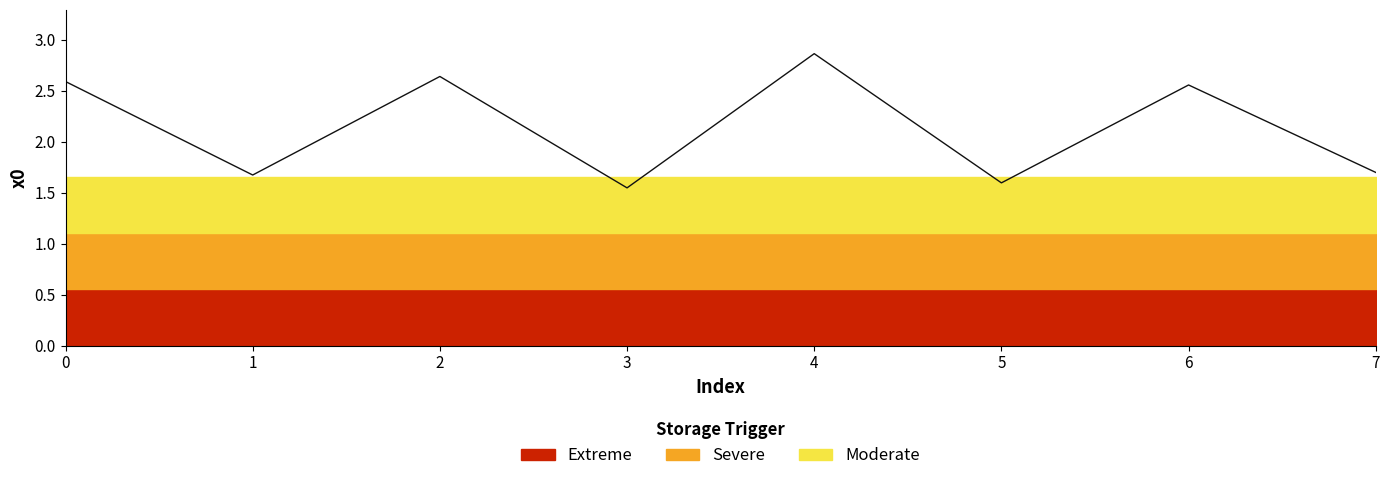

Rank the categories by value from lowest to highest.

3, 5, 1, 7, 6, 0, 2, 4